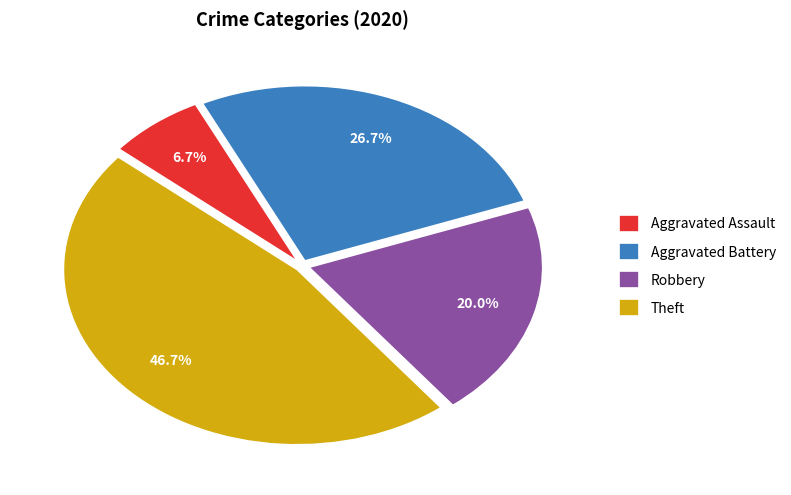

Between Theft and Robbery, which is larger?

Theft